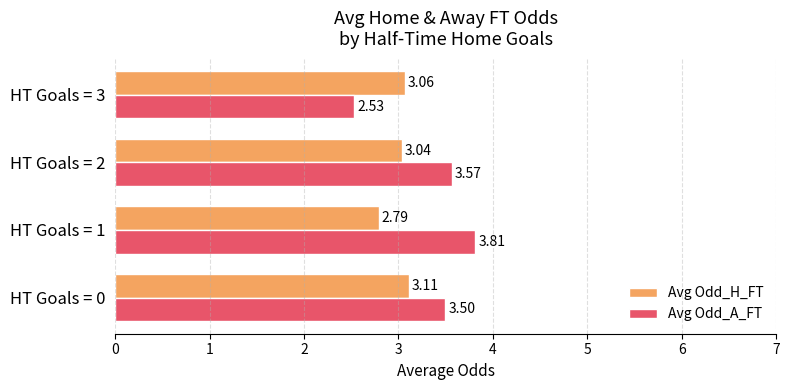

How many data points in Avg Odd_A_FT are less than 3?

1